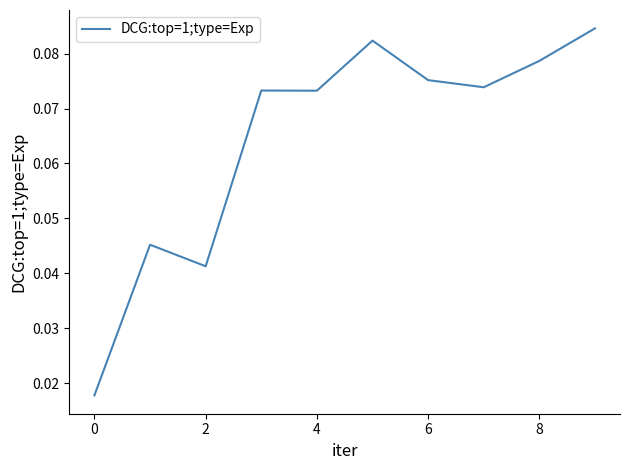

How many lines are shown in the chart?

1